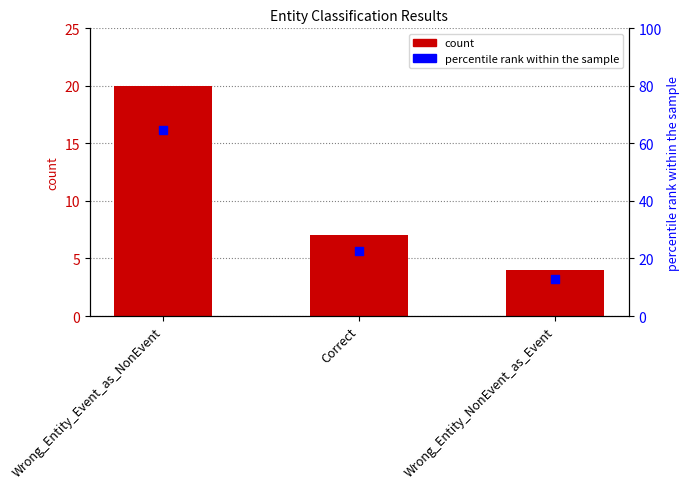

Is the value of count at Wrong_Entity_Event_as_NonEvent greater than the value of percentile rank within the sample at Correct?

No